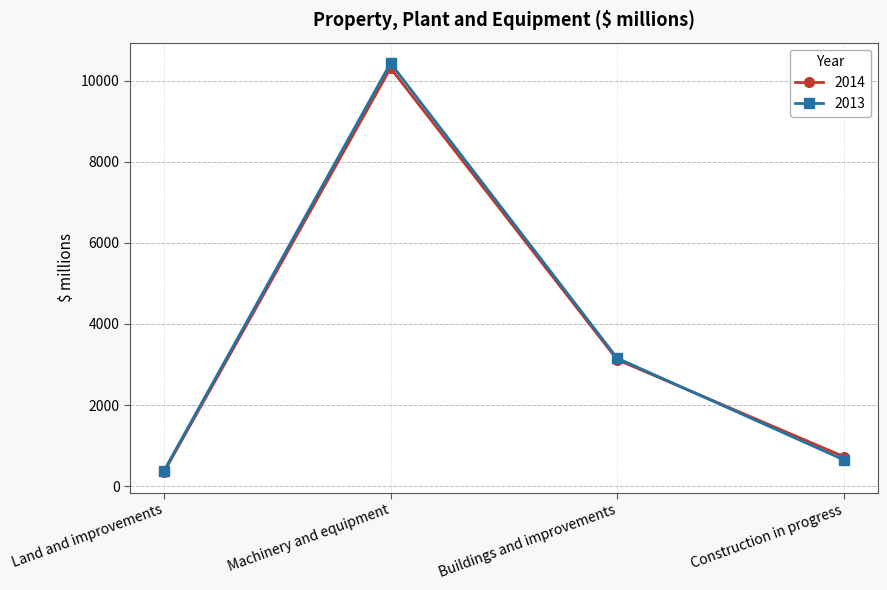

How many categories are shown in the chart?

4